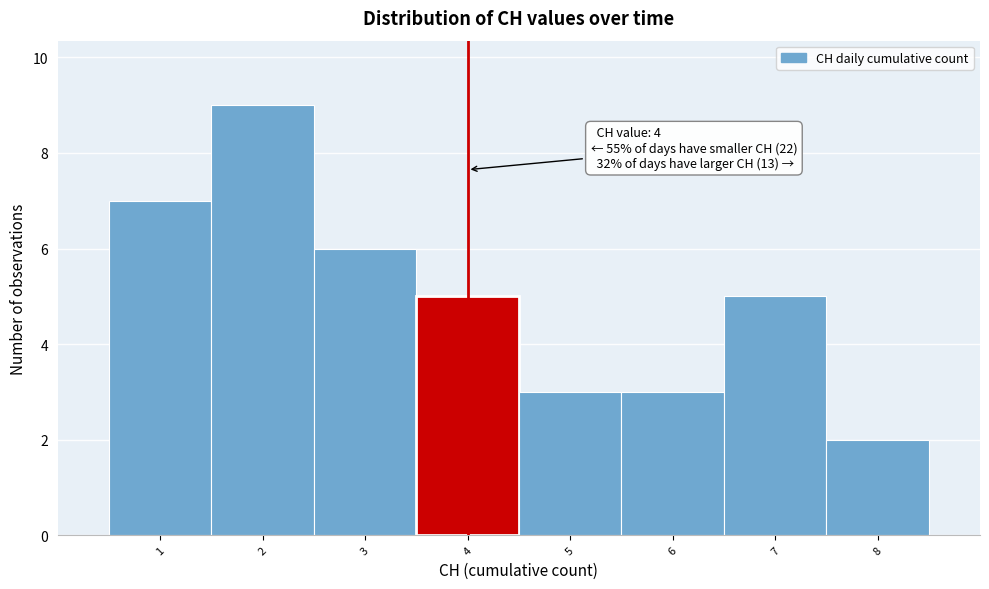

Over which range of the x-axis is the bar tallest?

1.5 to 2.5